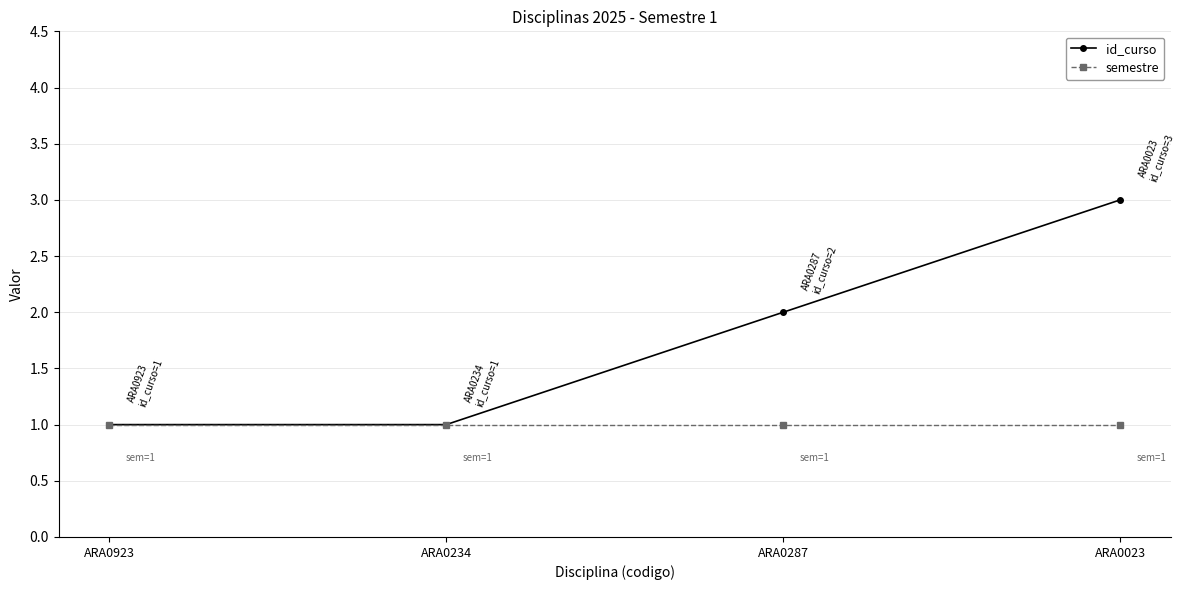

Count the number of data series in this chart.

2